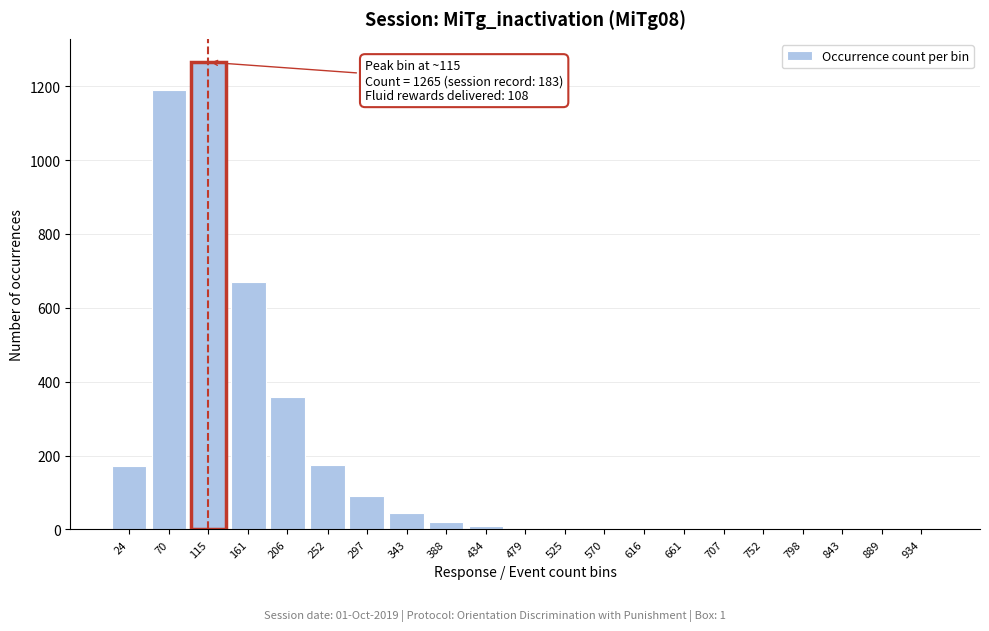

What is the sum of all values?

4013